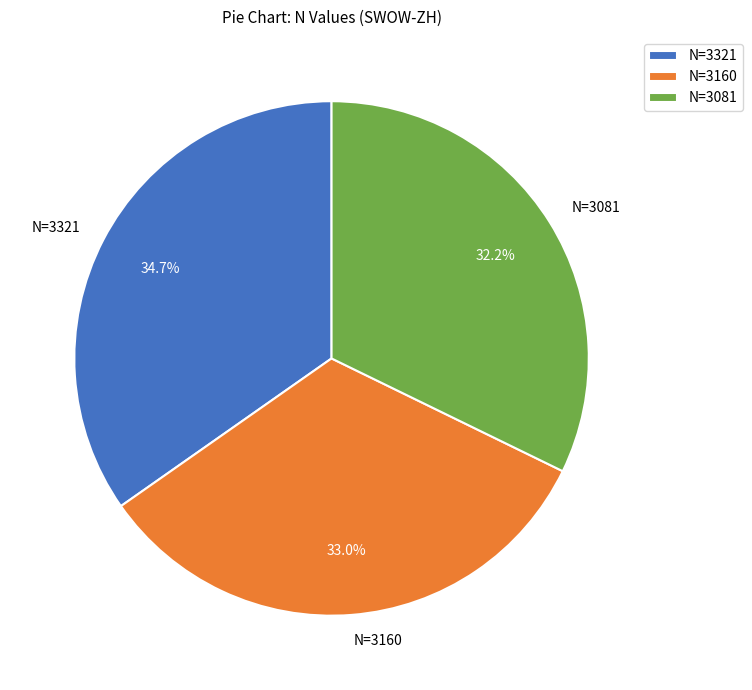

Rank the categories by value from lowest to highest.

N=3081, N=3160, N=3321